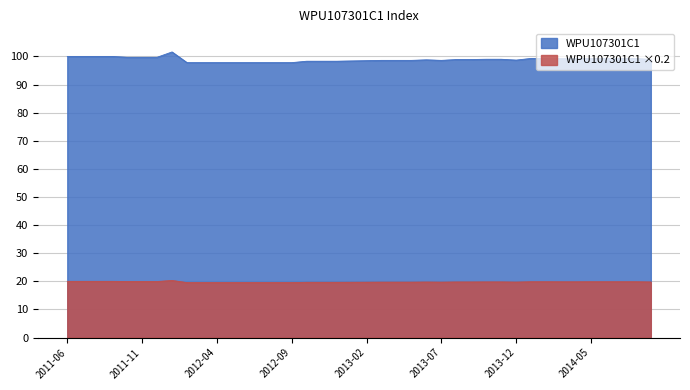

How many values are below 98?

8